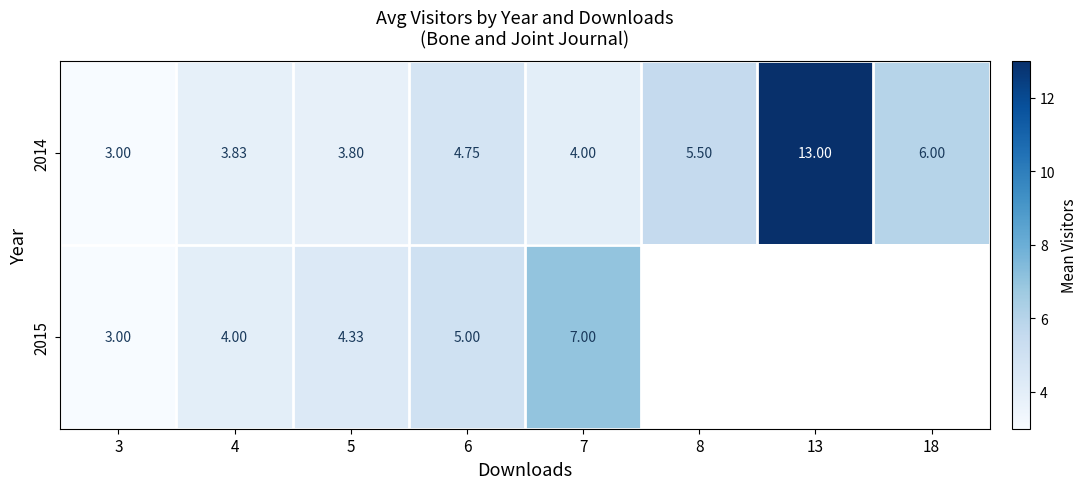

What is the maximum value shown in the chart?

13.0